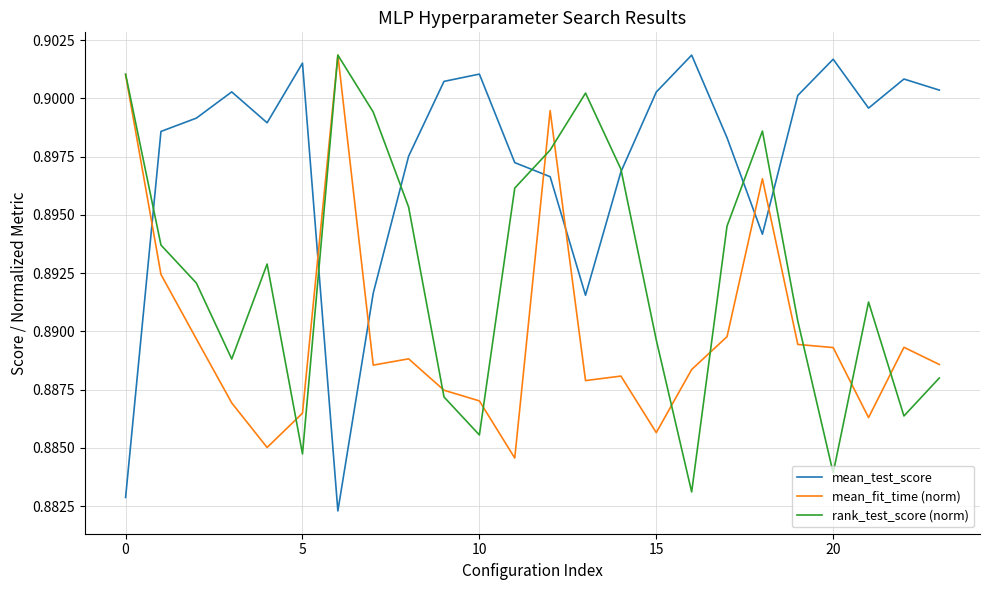

Which series has the largest range (max minus min)?

mean_test_score